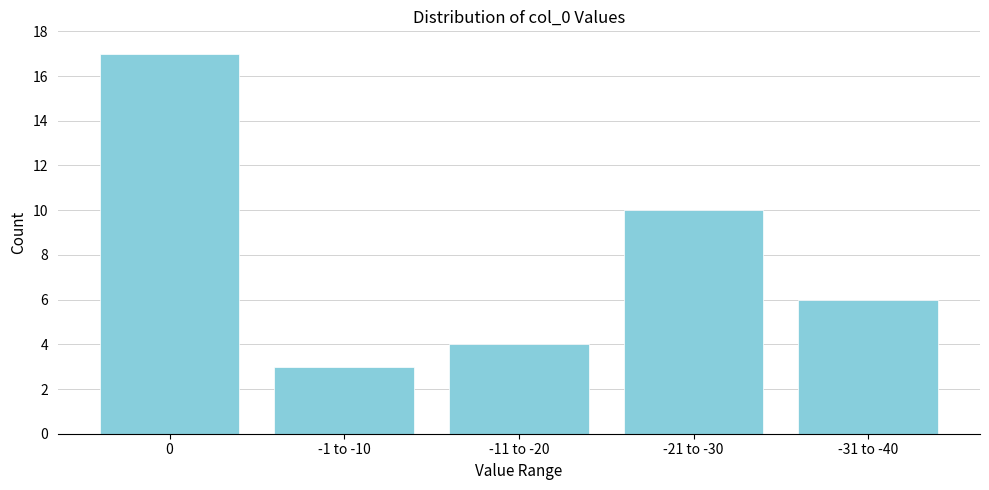

Reading right to left, transcribe all the data shown in this chart.

-31 to -40=6	-21 to -30=10	-11 to -20=4	-1 to -10=3	0=17